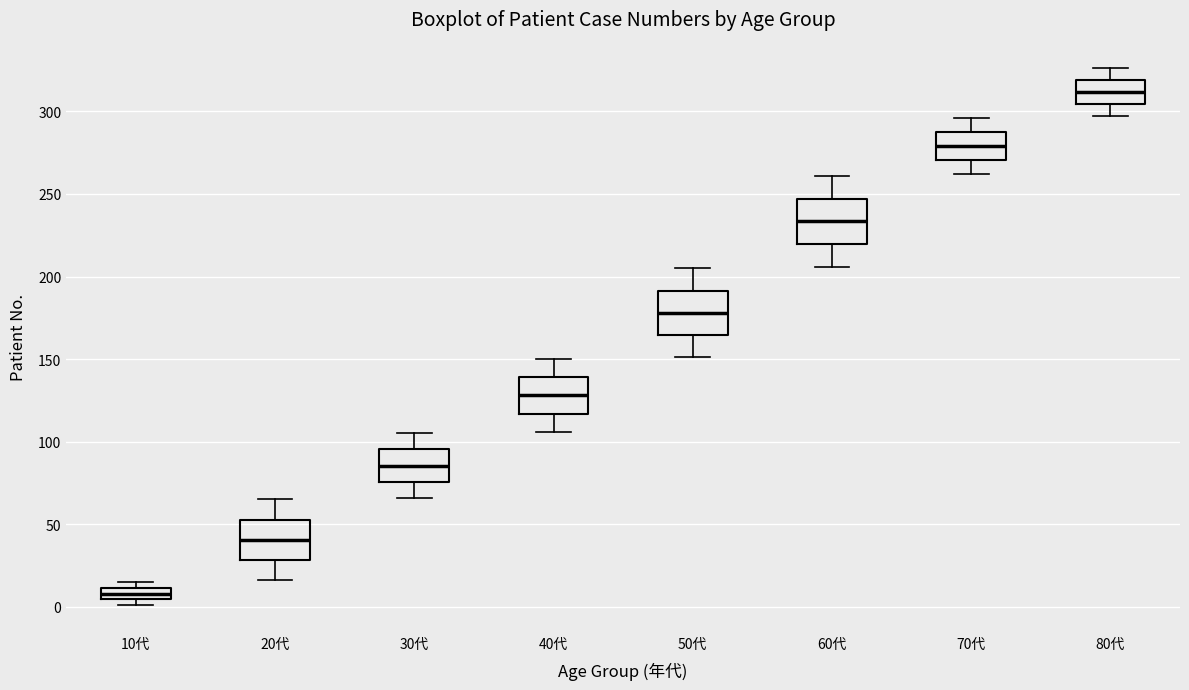

Where does the upper whisker of the box for 50代 end on the y-axis? The values are not printed on the chart, so give them approximately, as read against the axis.

205